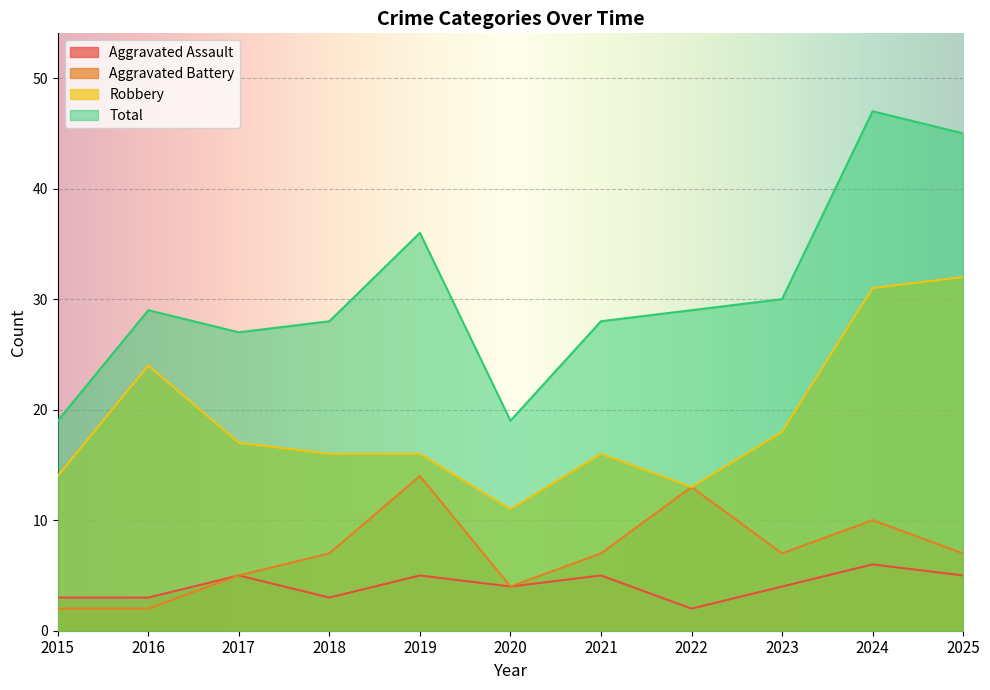

Is the value of Robbery at 2017 greater than the value of Total at 2021?

No